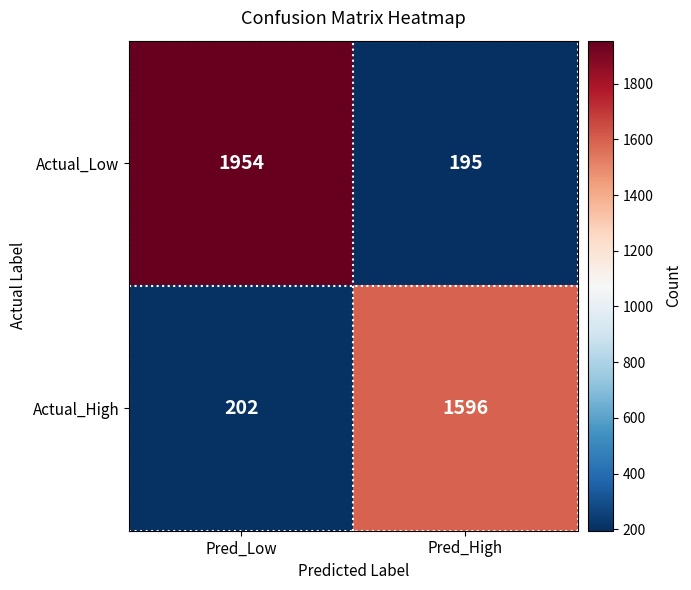

At which label is Actual_Low closest to 1074?

Pred_High